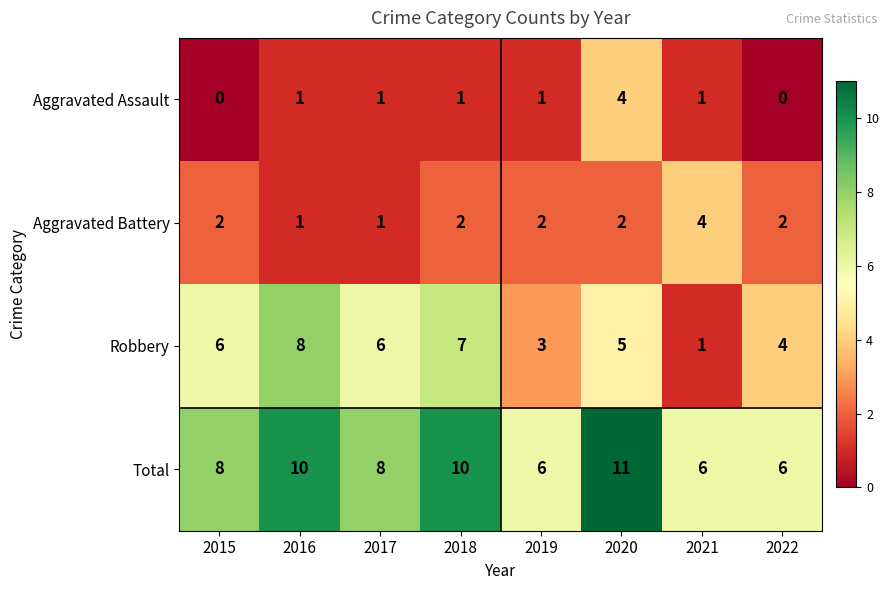

Between 2016 and 2019, which series saw the biggest shift?

Robbery